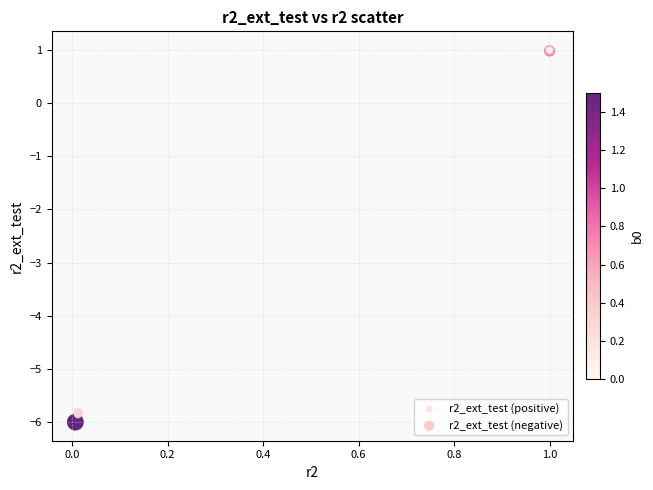

Which series reaches the minimum Y coordinate?

r2_ext_test (negative)